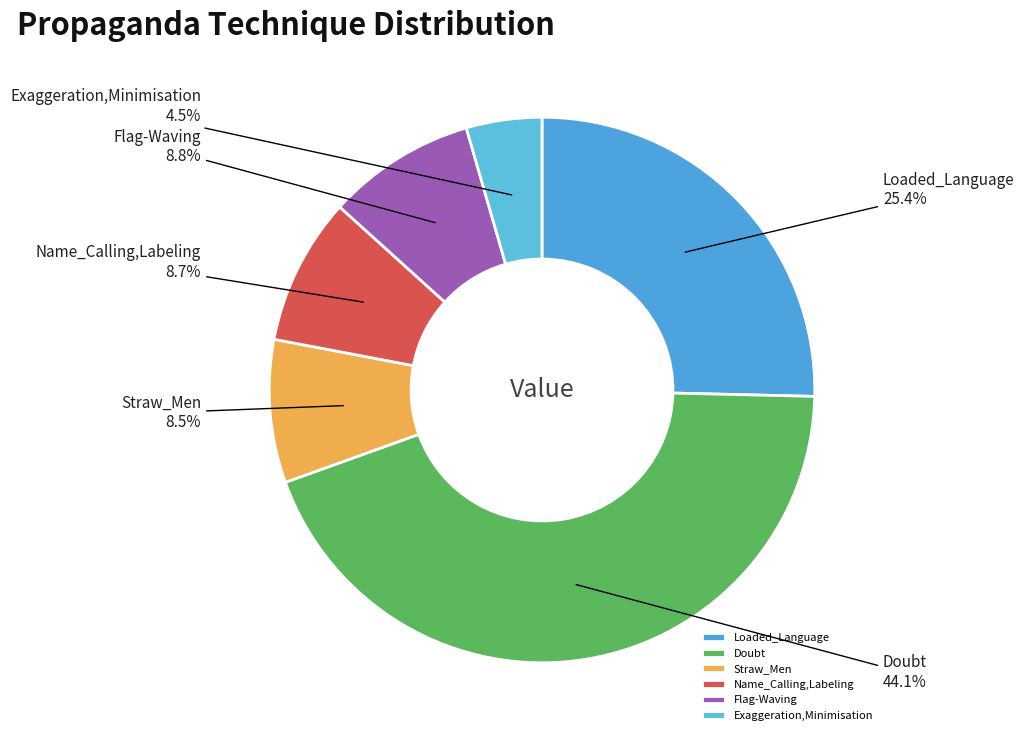

The Flag-Waving slice represents 13% of the pie. True or false?

False